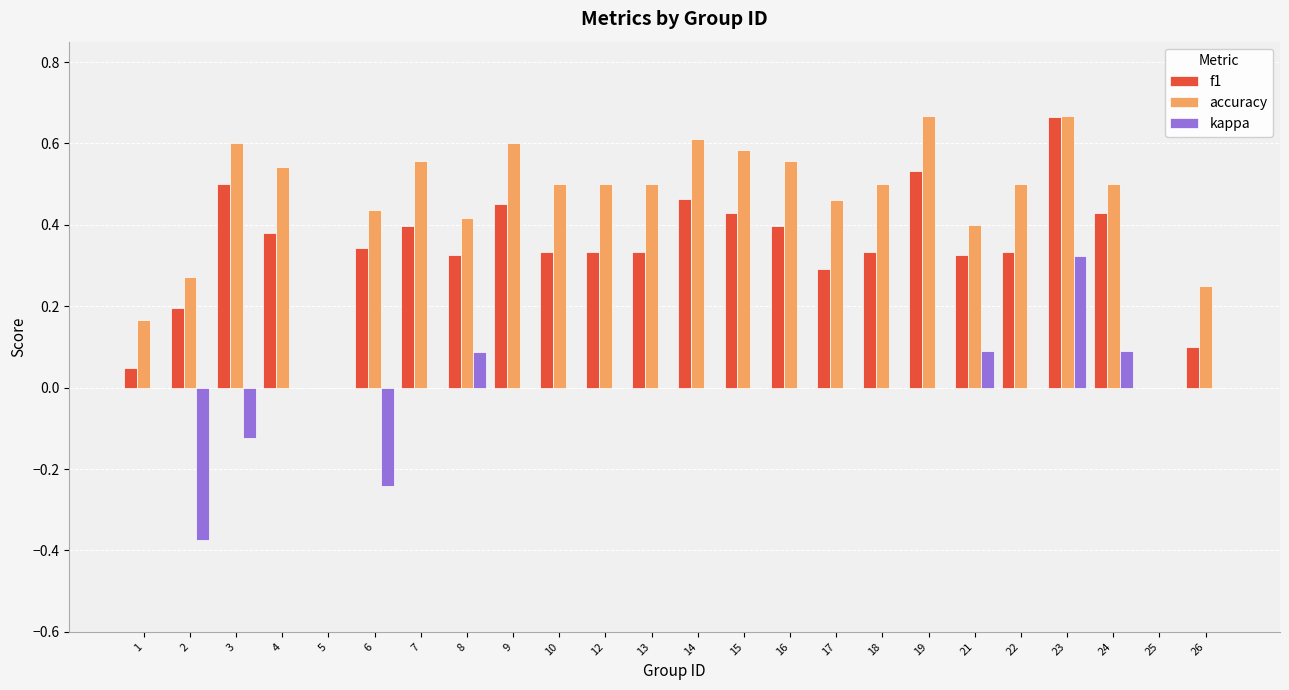

Between 1 and 18, which series saw the biggest shift?

accuracy